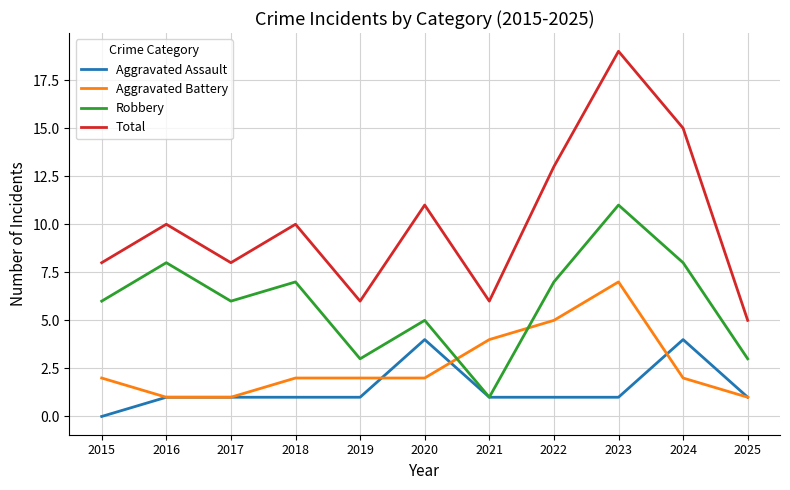

Count the Aggravated Battery values in the range 1 to 4.

9